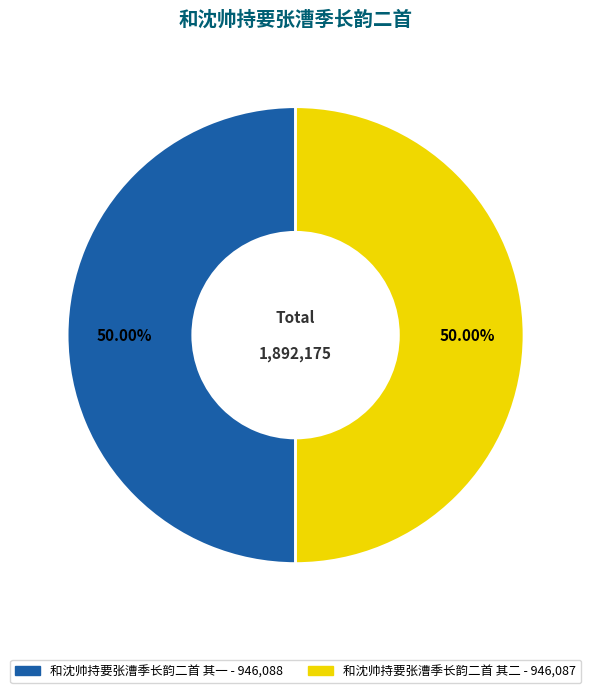

To the nearest percent, what percentage of the pie is 和沈帅持要张漕季长韵二首 其二?

50%